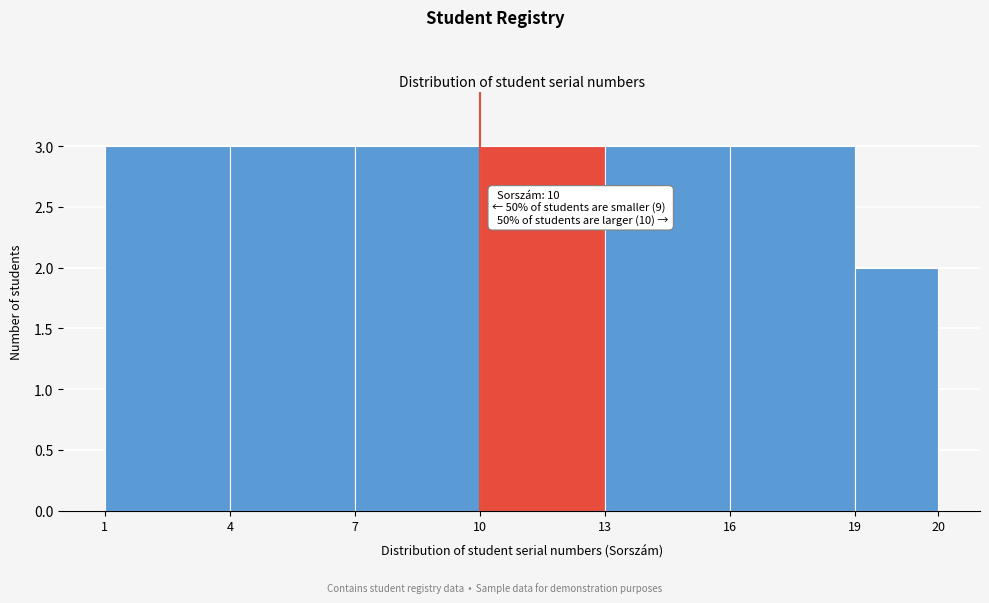

Reading right to left, transcribe all the data shown in this chart.

2	3	3	3	3	3	3